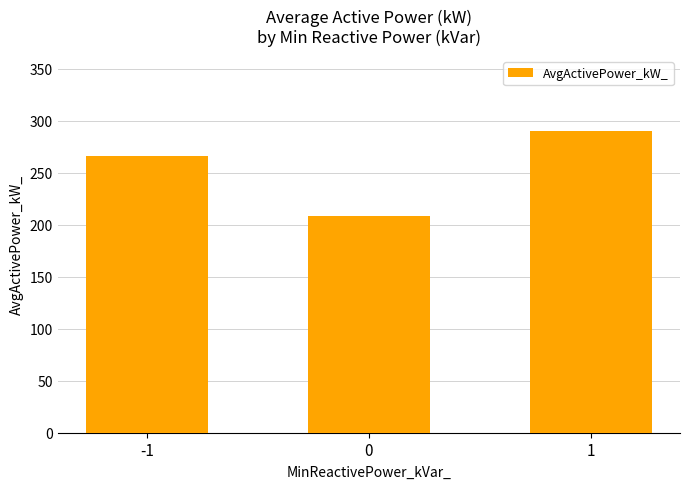

Approximately how many times larger is the value at 0 compared to 1?

0.7